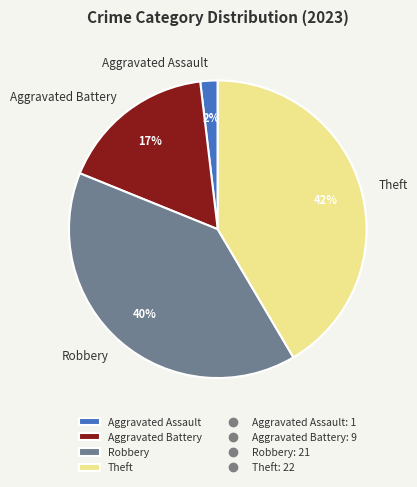

Is it true that Aggravated Battery is 17% of the pie?

True